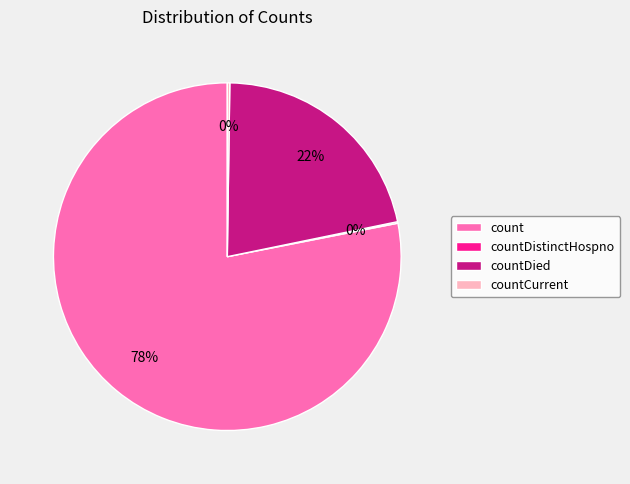

What is the largest slice in the pie chart?

count